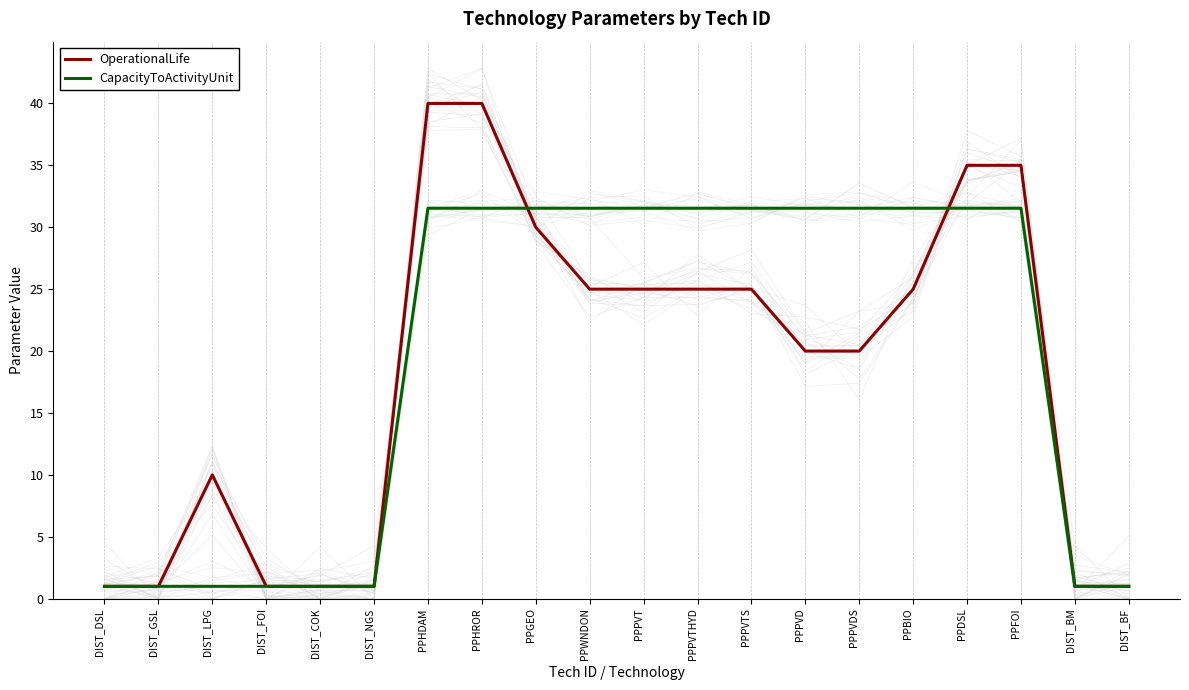

What is the sum of the OperationalLife values at PPHROR and DIST_GSL?

41.0